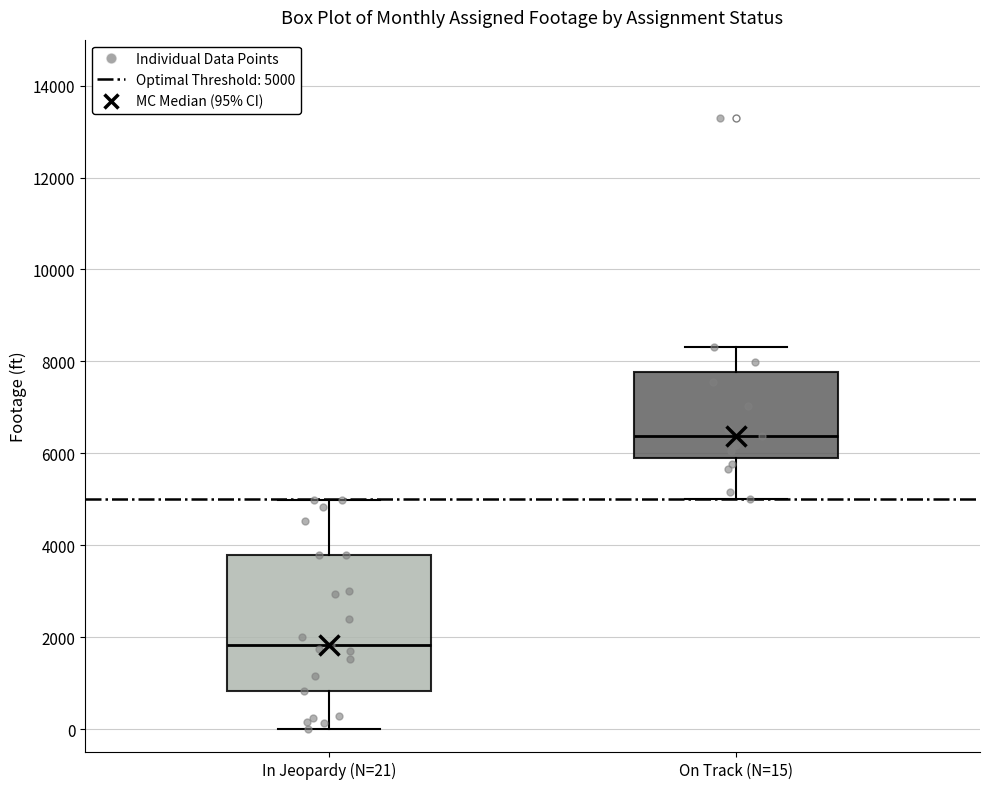

Comparing the boxes themselves (not the whiskers), which one is the tallest?

In Jeopardy (N=21)